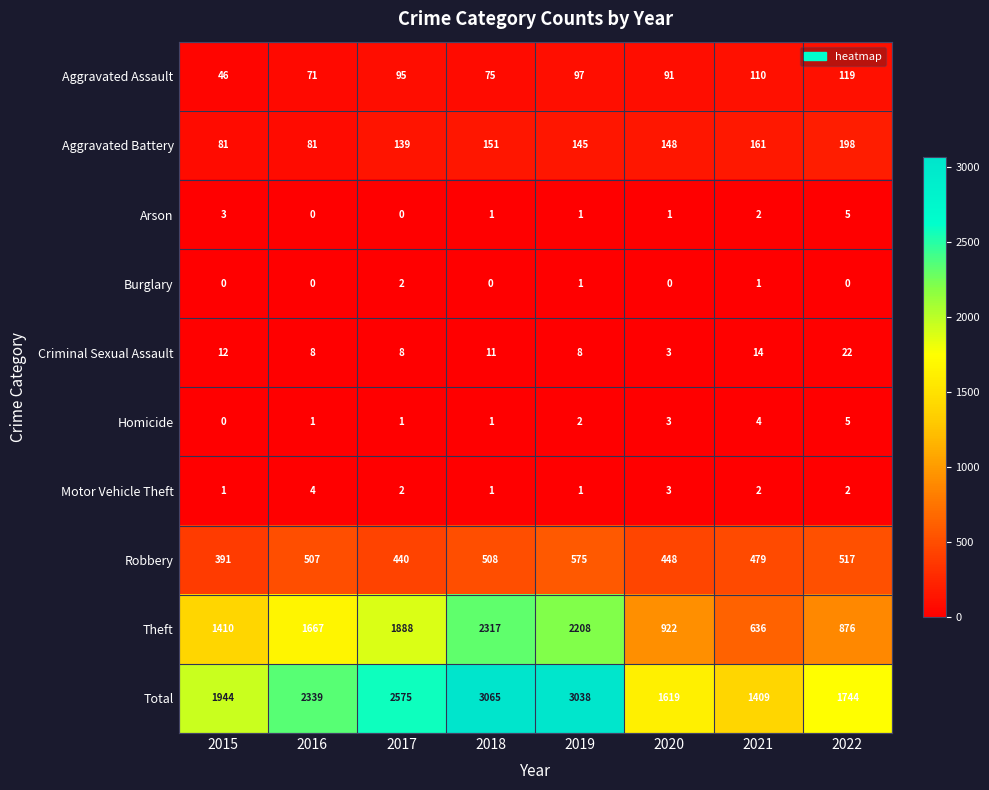

What is the total value across all series at 2021?

2818